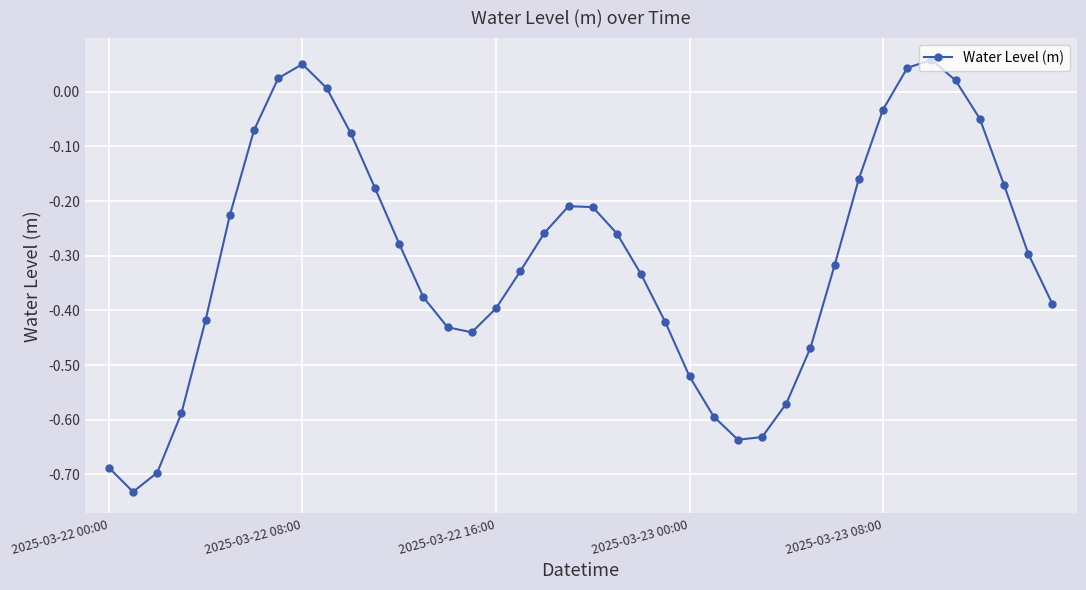

What is the difference between the second highest and second lowest values?

0.7